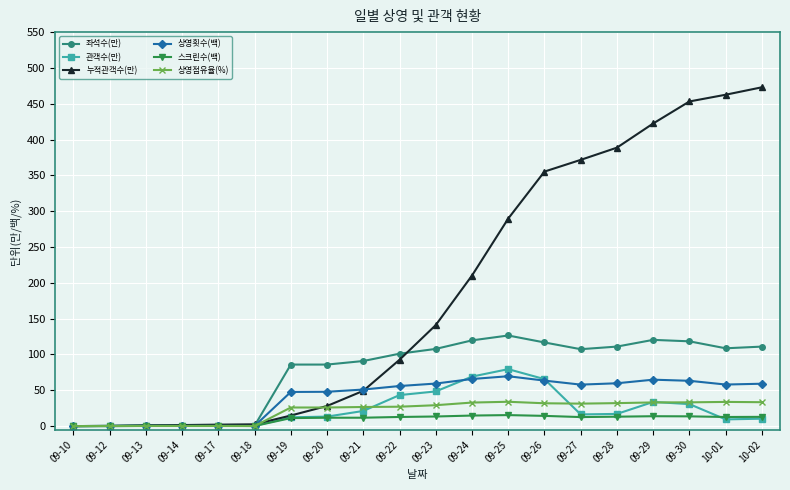

Read the 스크린수(백) value at 09-19.

11.2